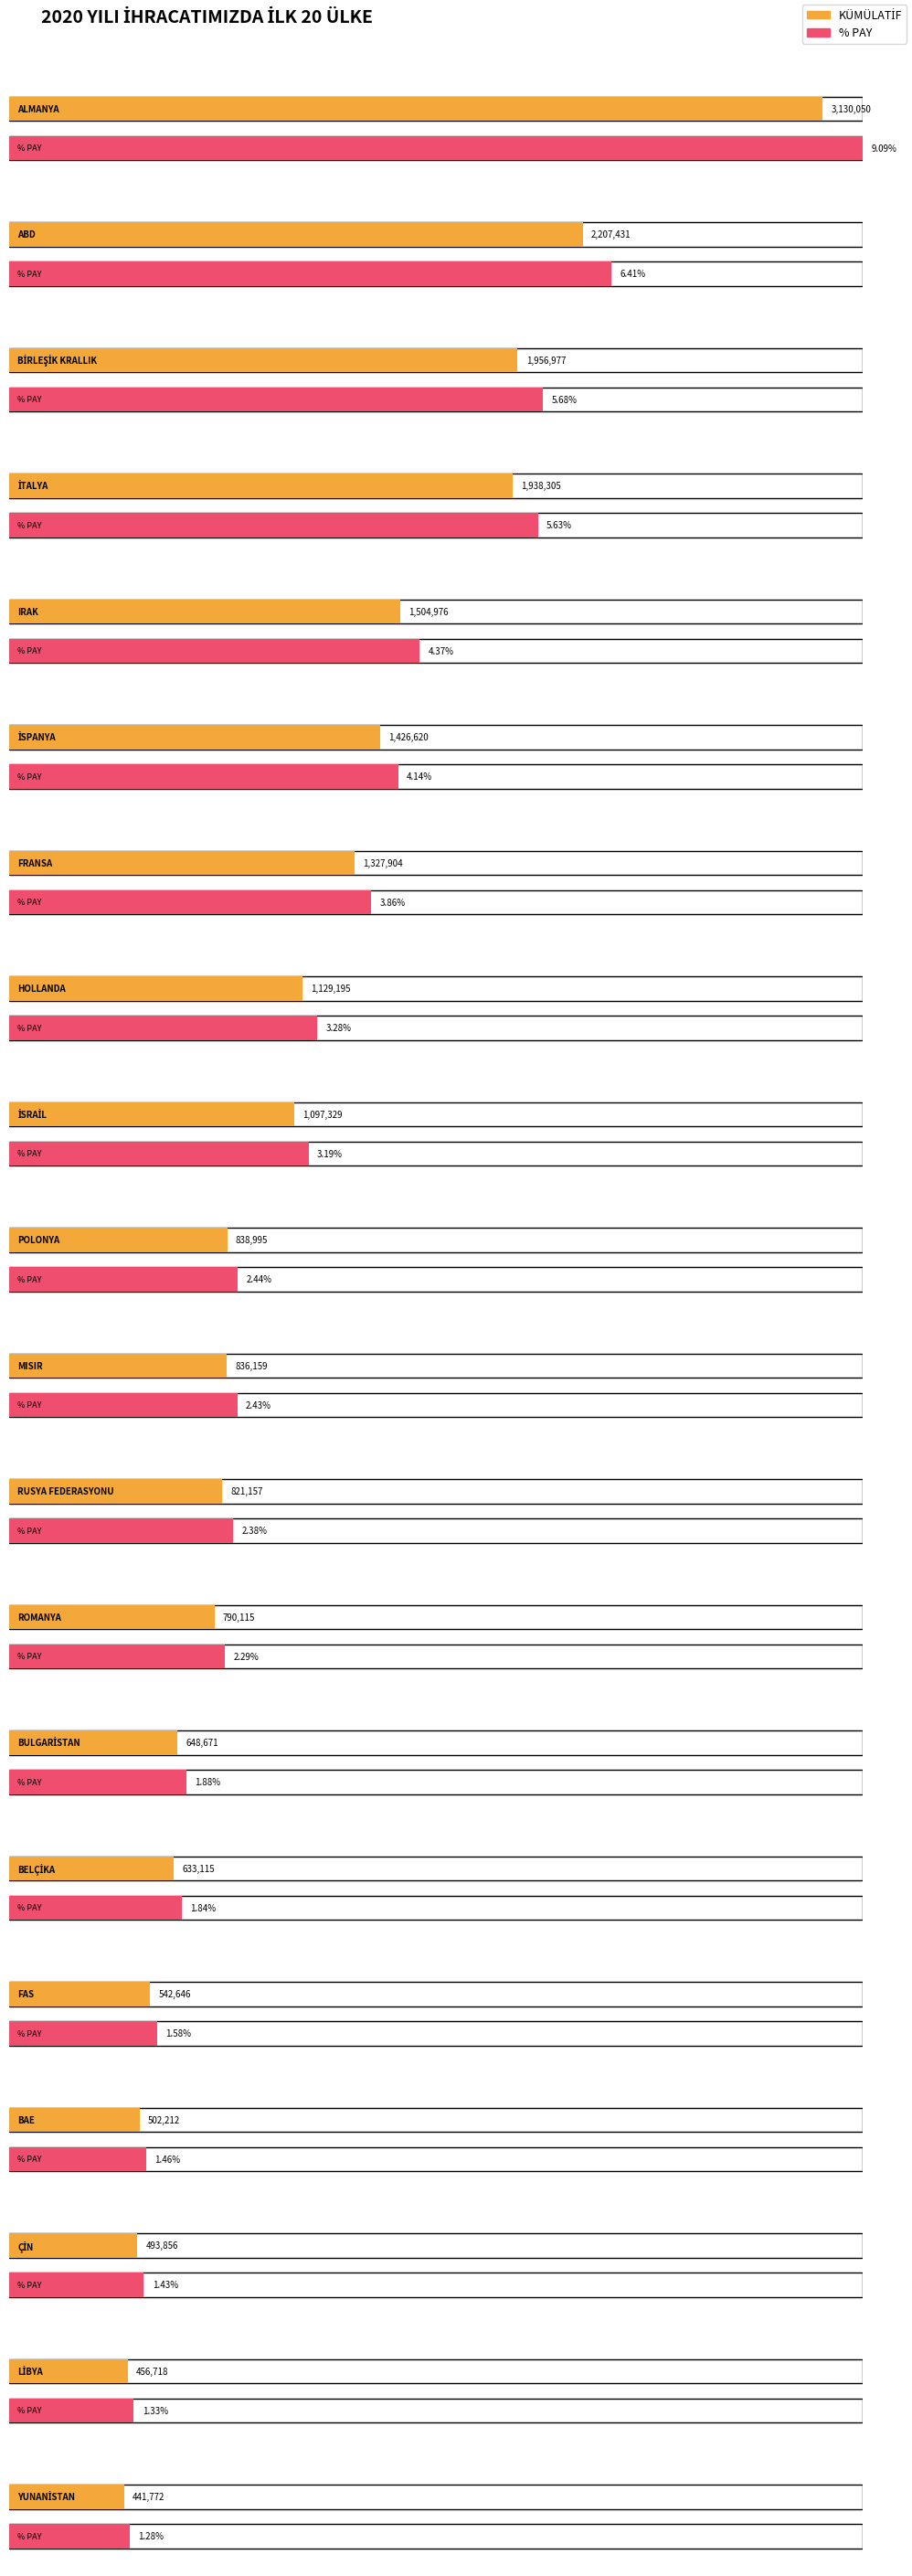

List the series in order of their overall mean, lowest first.

% PAY, KÜMÜLATİF